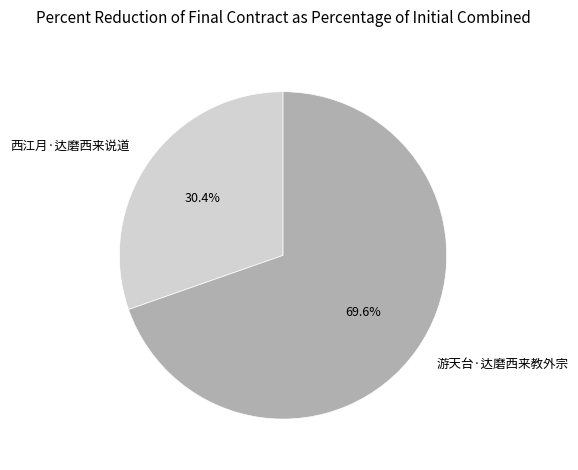

What is the ratio of the value at 西江月·达磨西来说道 to the value at 游天台·达磨西来教外宗?

0.4